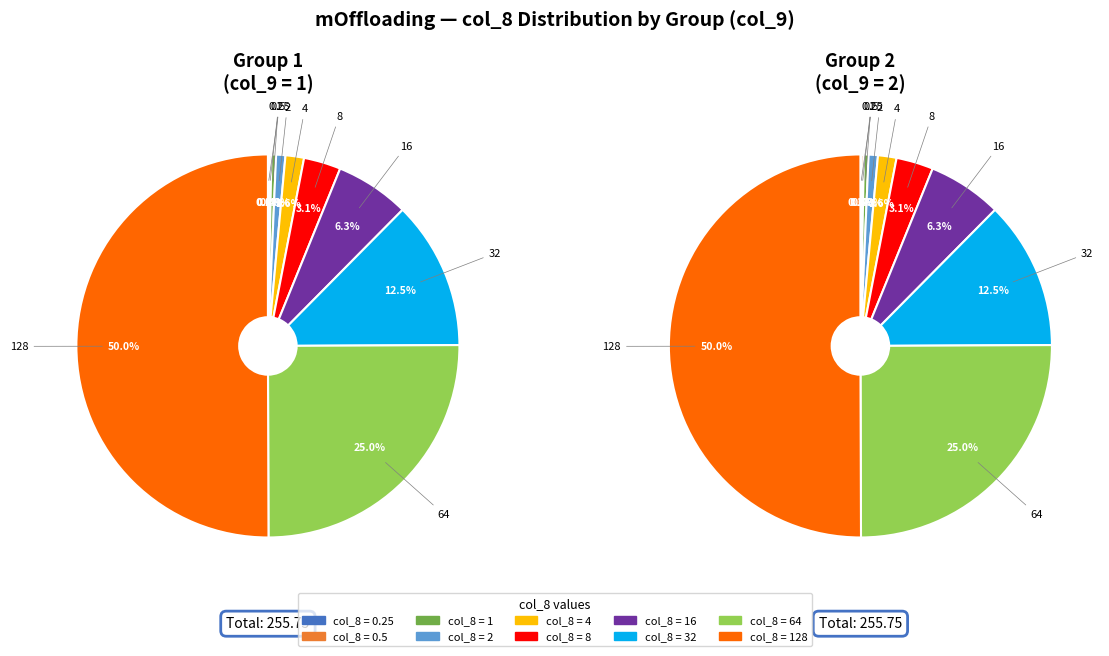

What percentage is the 4 slice, to the nearest percent?

2%